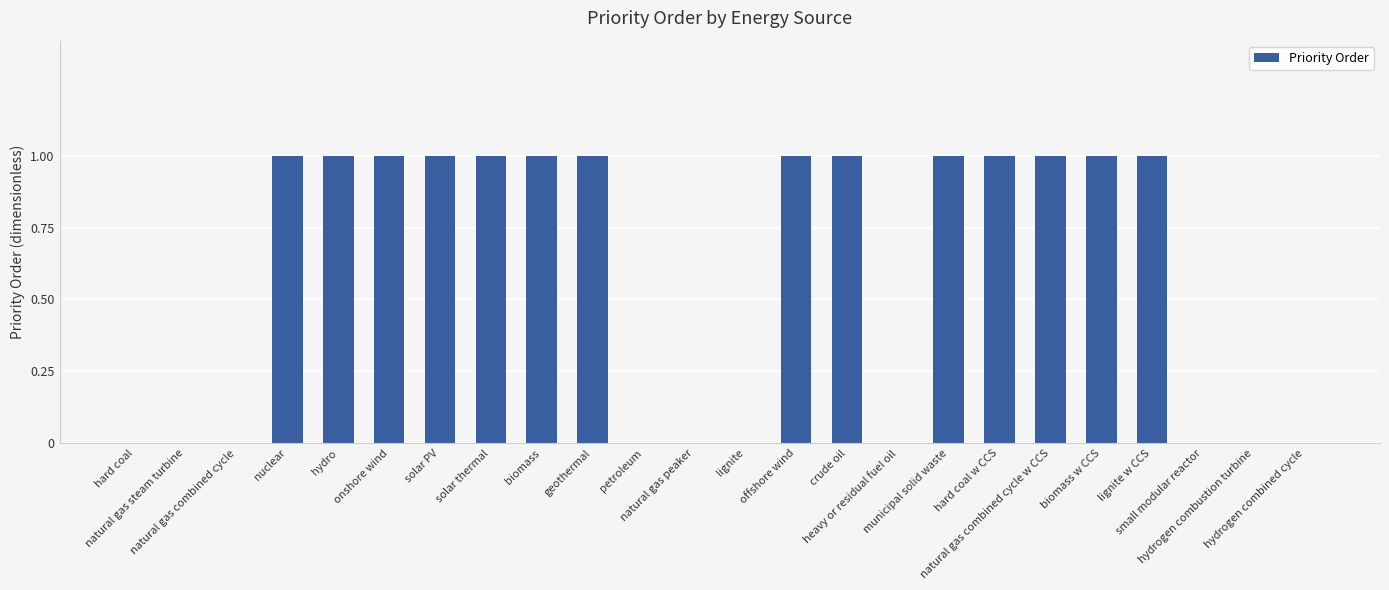

What is the sum of all values?

14